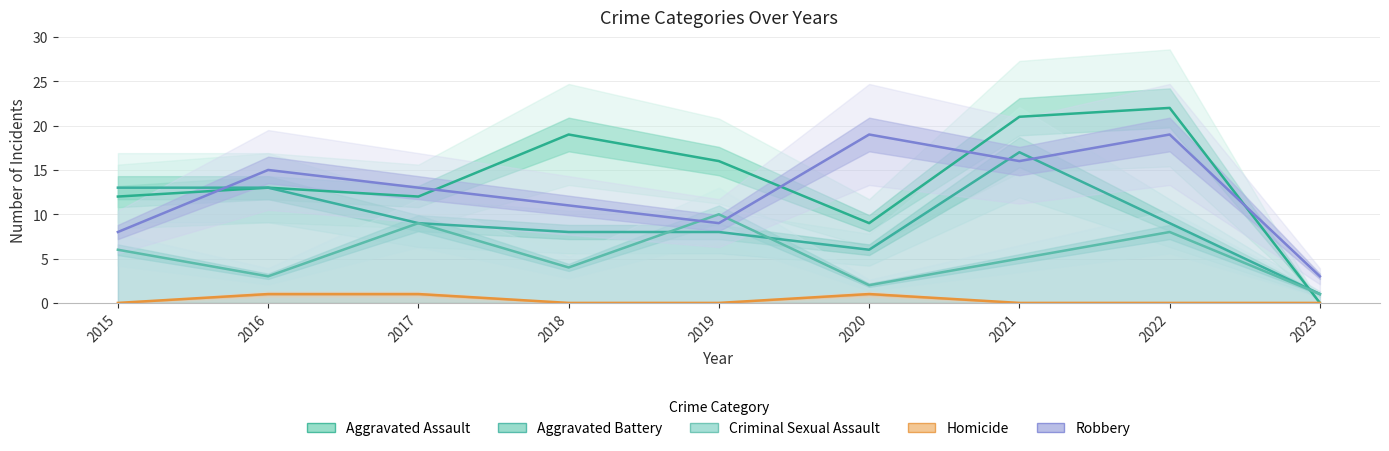

Which category has the highest value across all series?

2022